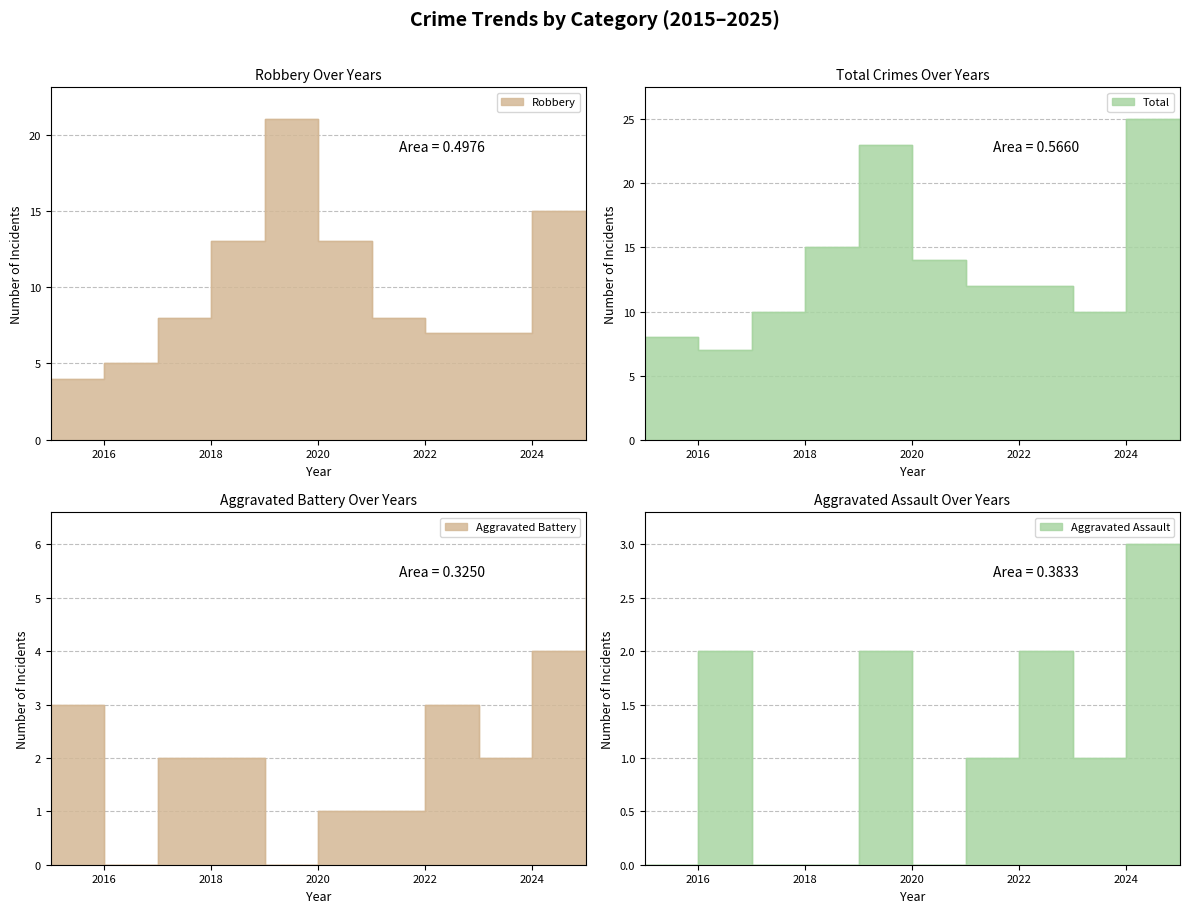

Which series has the widest spread of values?

Total